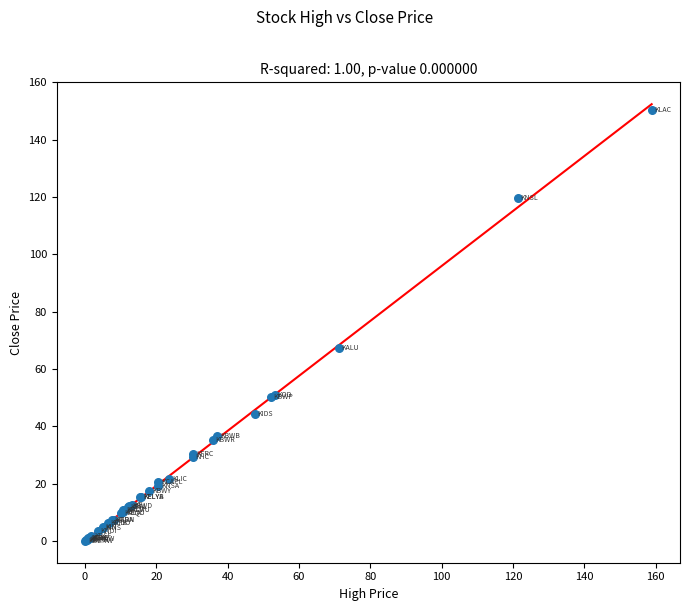

What Y value in the scatter plot is closest to 75?

67.2